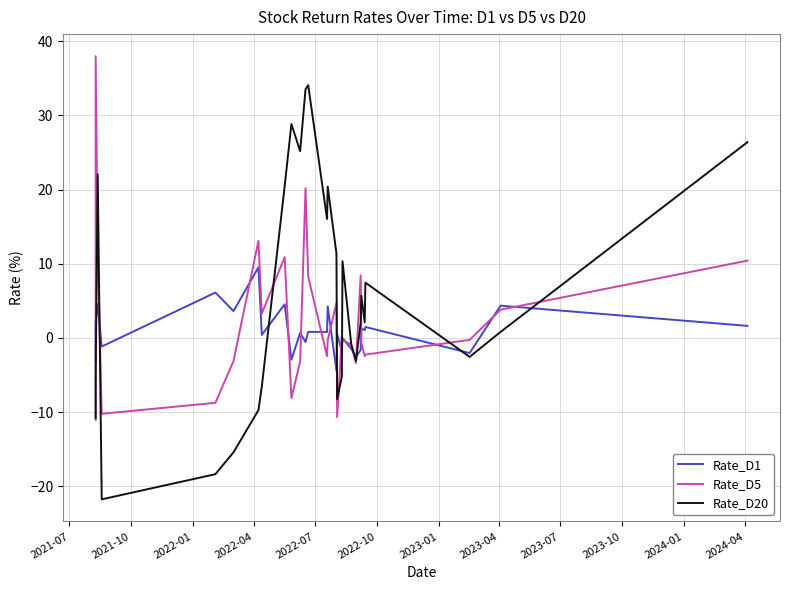

Between which two adjacent categories do Rate_D20 and Rate_D5 first intersect?

2021-07 and 2021-10